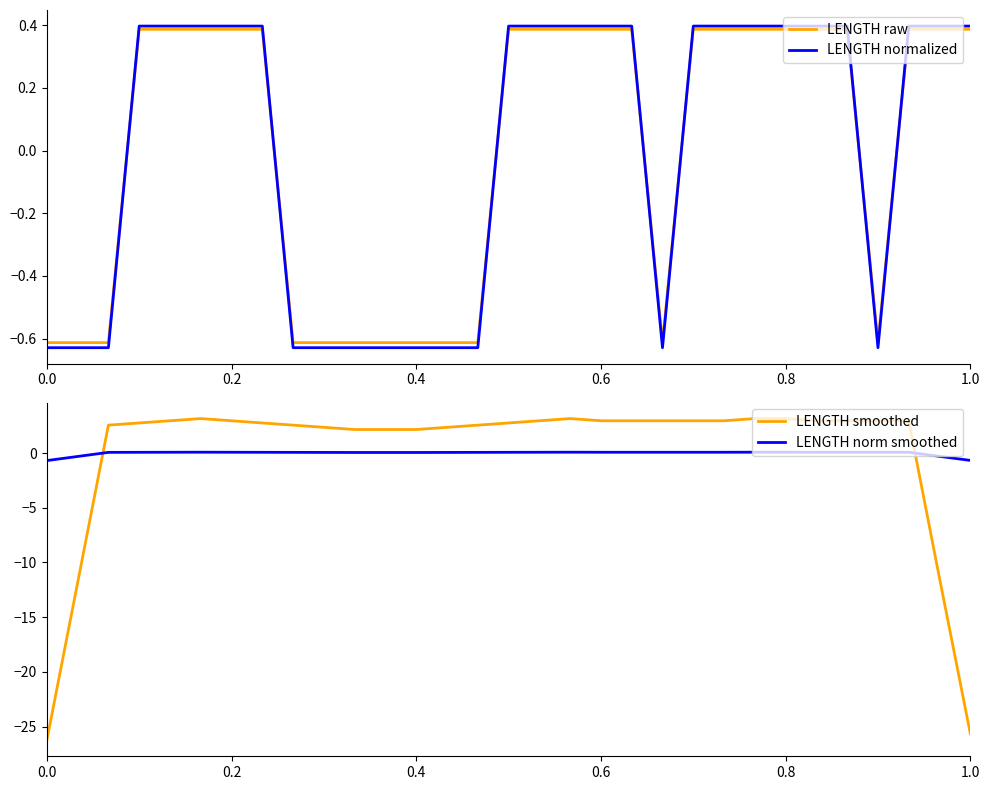

Is this an area chart (filled region under the line)?

No